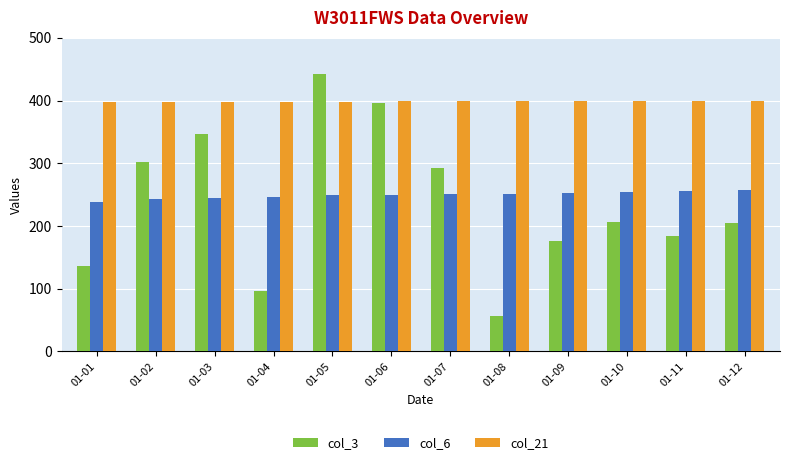

How many data points in col_6 are above 250?

6